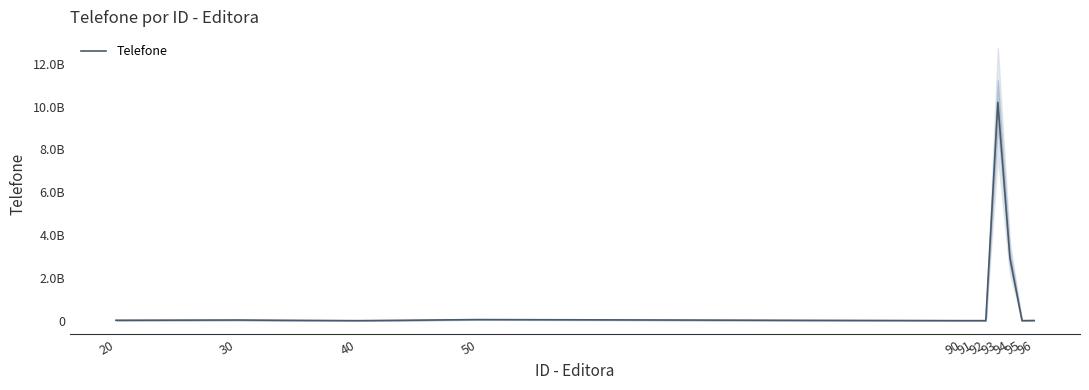

What is the change in value from 30 to 93?

+10172820888